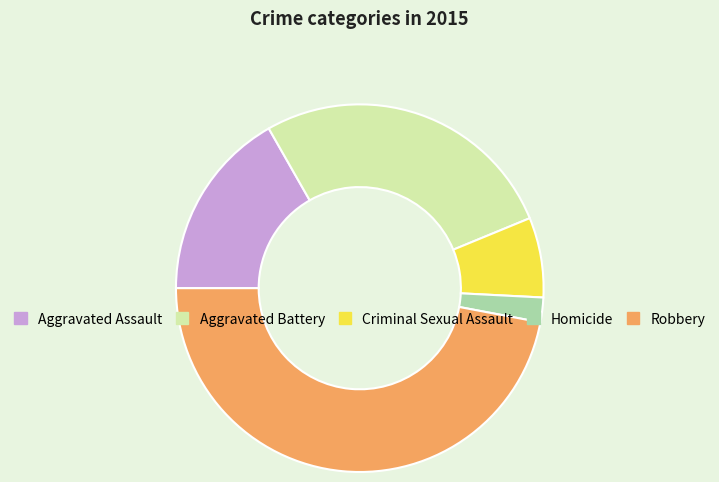

Is it true that Criminal Sexual Assault is 7% of the pie?

True